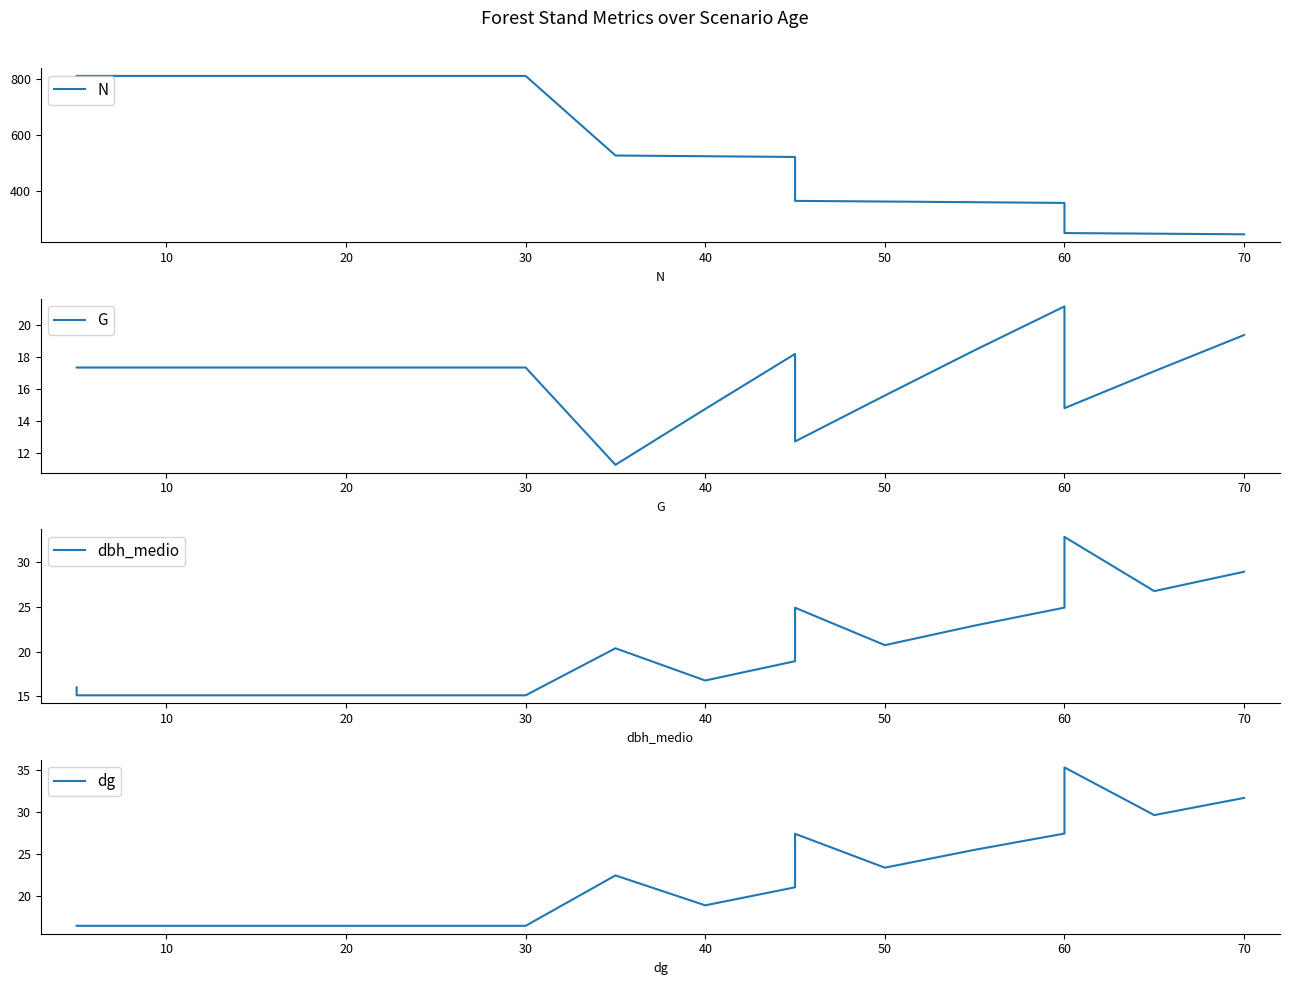

Is it true that dbh_medio equals 9.1 at 50?

False